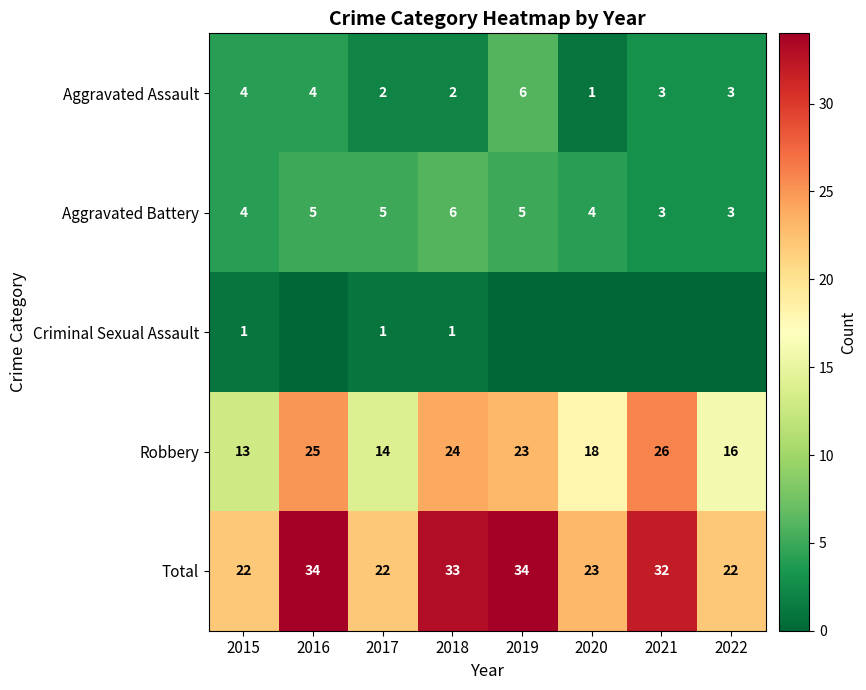

What is the difference between the maximum and second lowest values in the Aggravated Assault series?

4